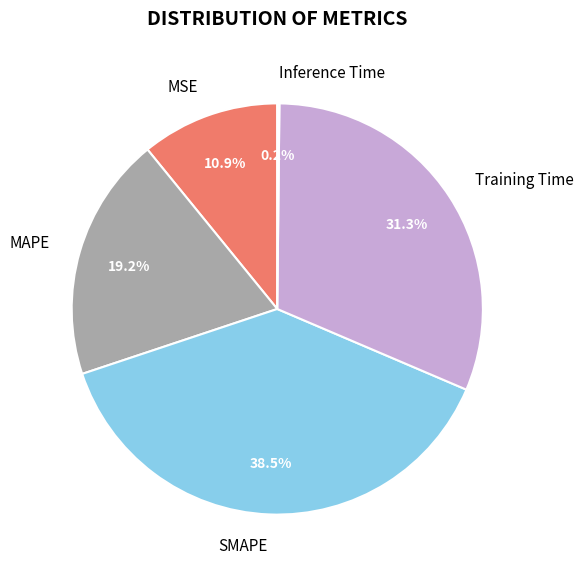

To the nearest percent, what is the average slice percentage?

20%